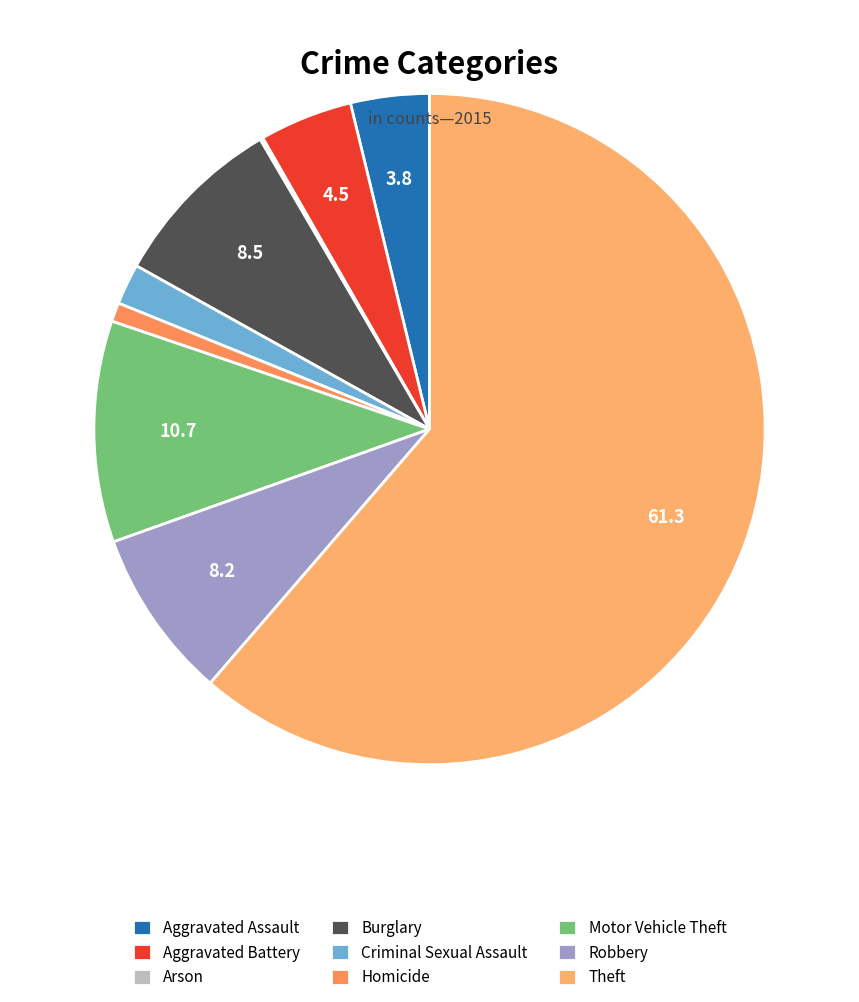

What percentage is the Homicide slice, to the nearest percent?

1%